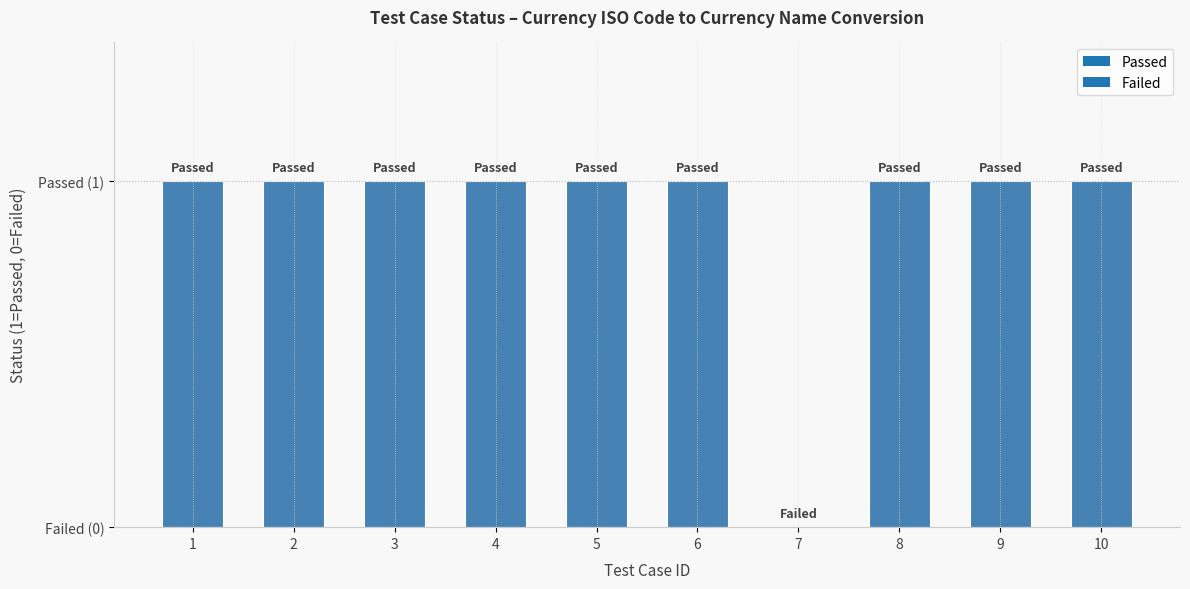

List the labels in order of value, smallest first.

7, 1, 2, 3, 4, 5, 6, 8, 9, 10